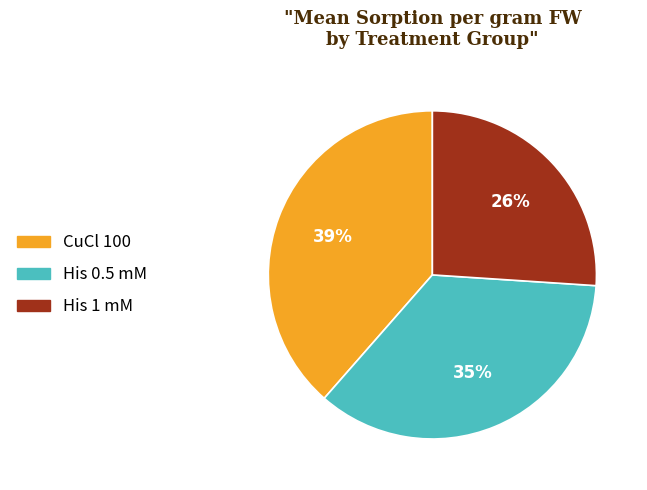

To the nearest percent, what is the average slice percentage?

33%